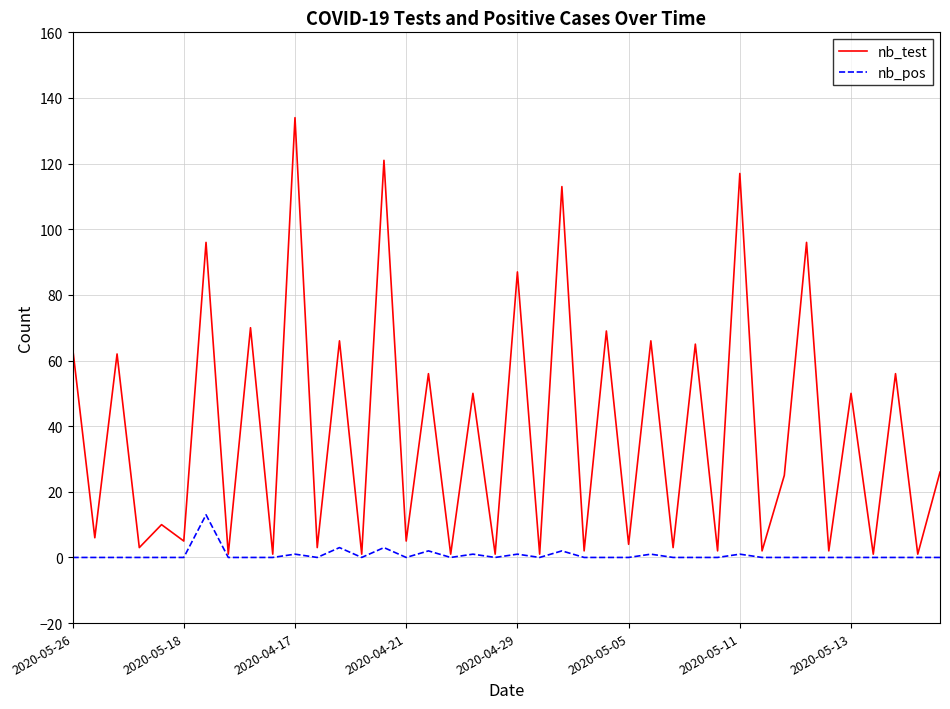

What is the highest value of the nb_test series?

134